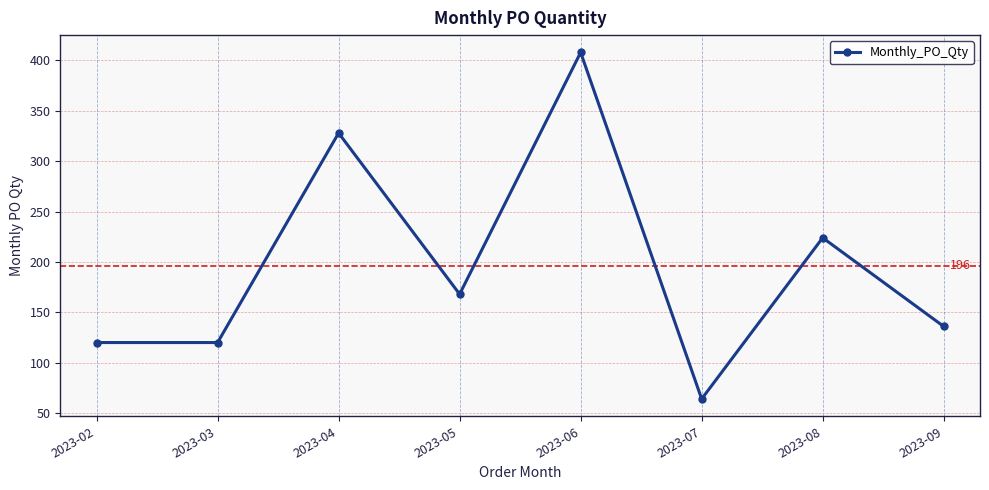

What is the difference between the second highest and minimum values?

264